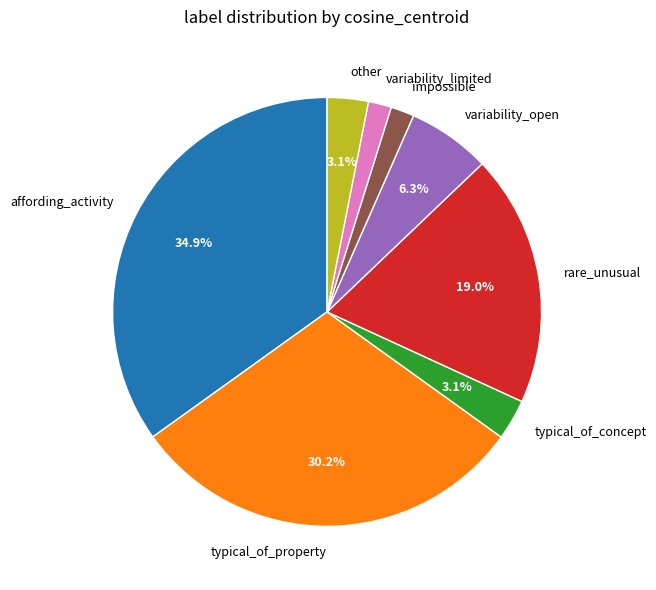

Is the sum of rare_unusual and typical_of_property greater than half?

No